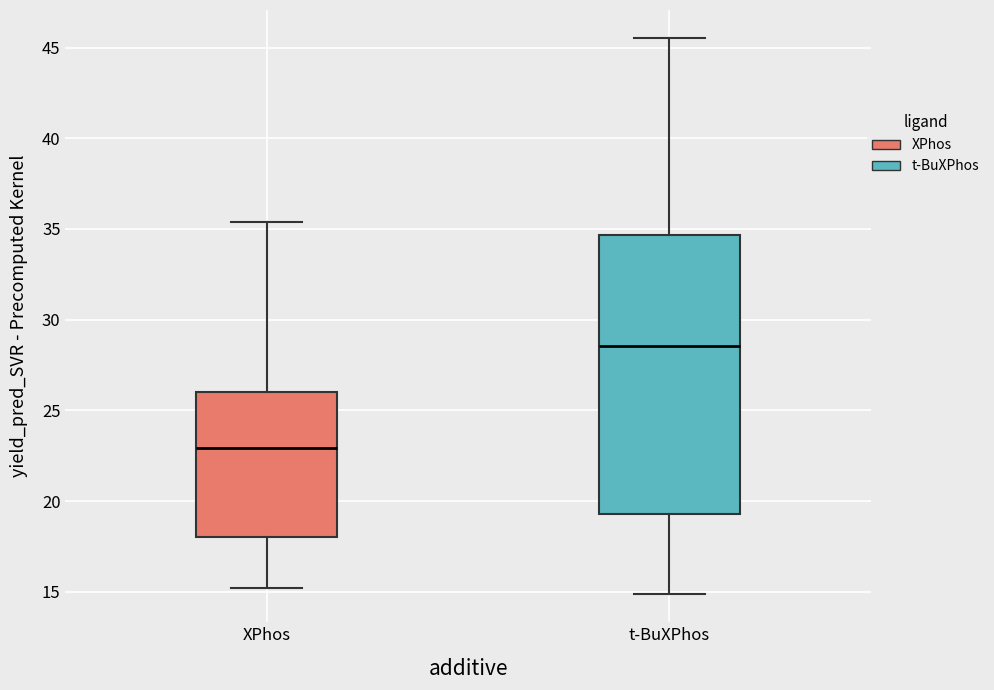

Reading left to right, transcribe this box plot: for each box, give where its median line is, the range the box spans, and where its two whiskers end, as read against the y-axis. The values are not printed on the chart, so give them approximately, as read against the axis.

XPhos: median 23.0, box 18.0 to 26.0, whiskers 15.0 to 35.5
t-BuXPhos: median 28.5, box 19.5 to 34.5, whiskers 15.0 to 45.5